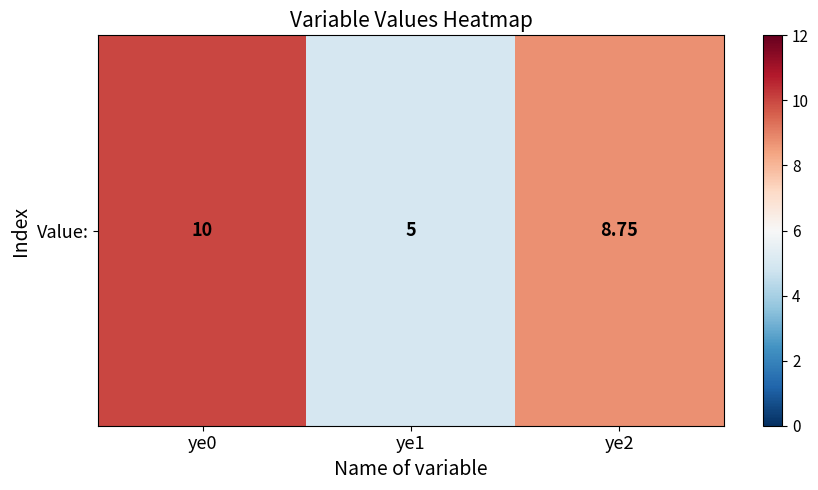

How many series are shown in this chart?

1